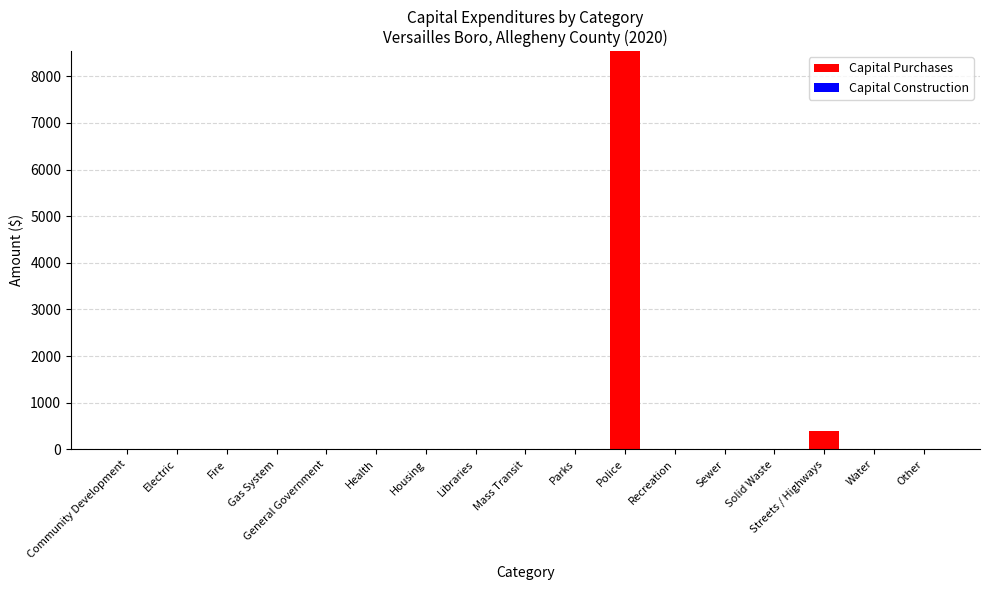

What is the change in value from Gas System to Police?

+8539